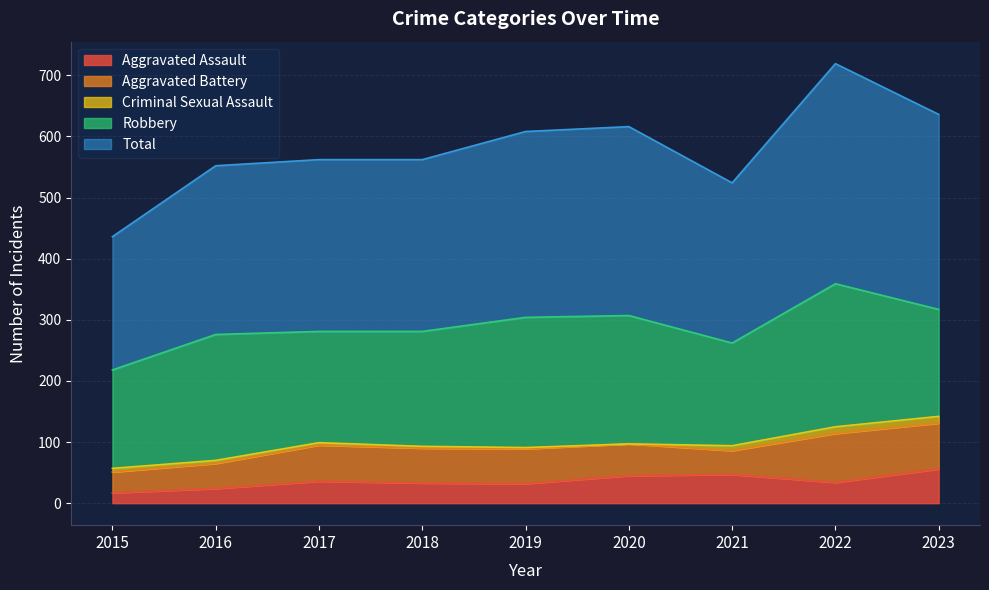

List the labels in order of Criminal Sexual Assault value, largest first.

2022, 2023, 2021, 2015, 2016, 2017, 2018, 2019, 2020